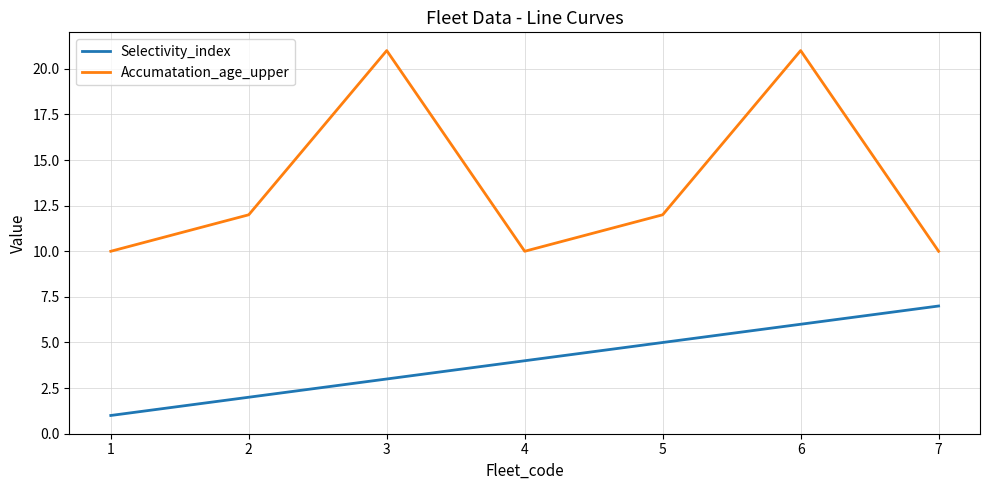

Which series has the widest spread of values?

Accumatation_age_upper